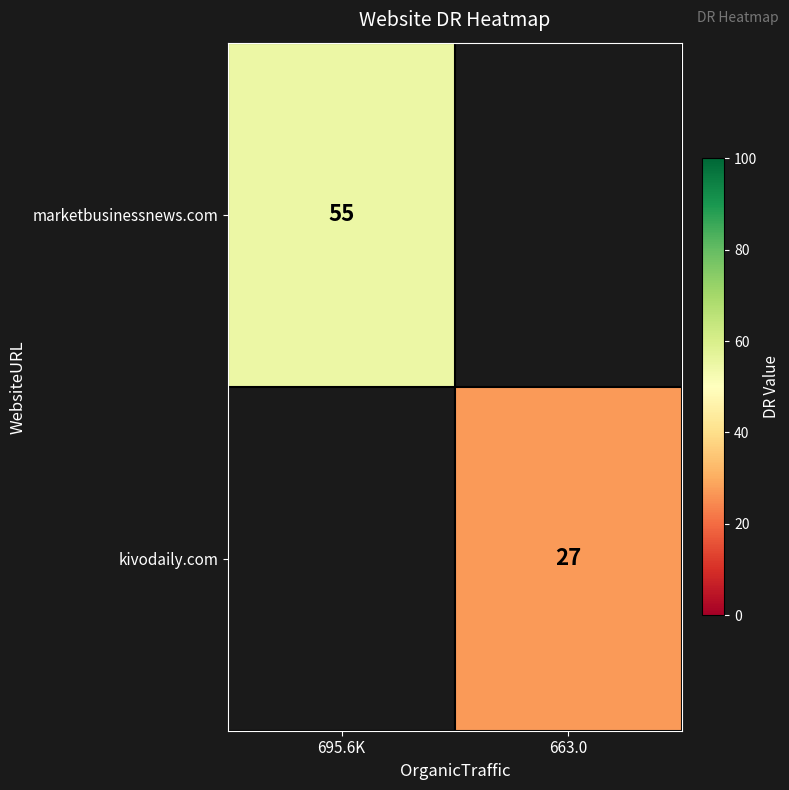

Is it true that kivodaily.com equals 44 at 663.0?

False